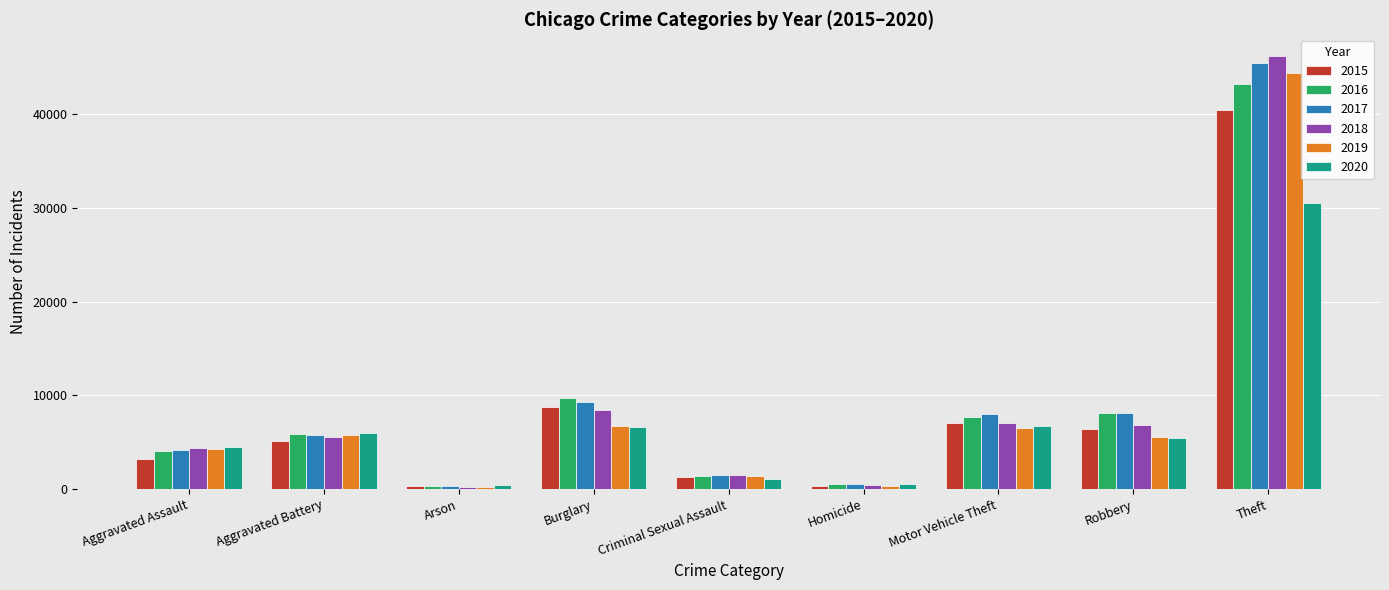

At which label does 2020 first exceed 5463?

Aggravated Battery